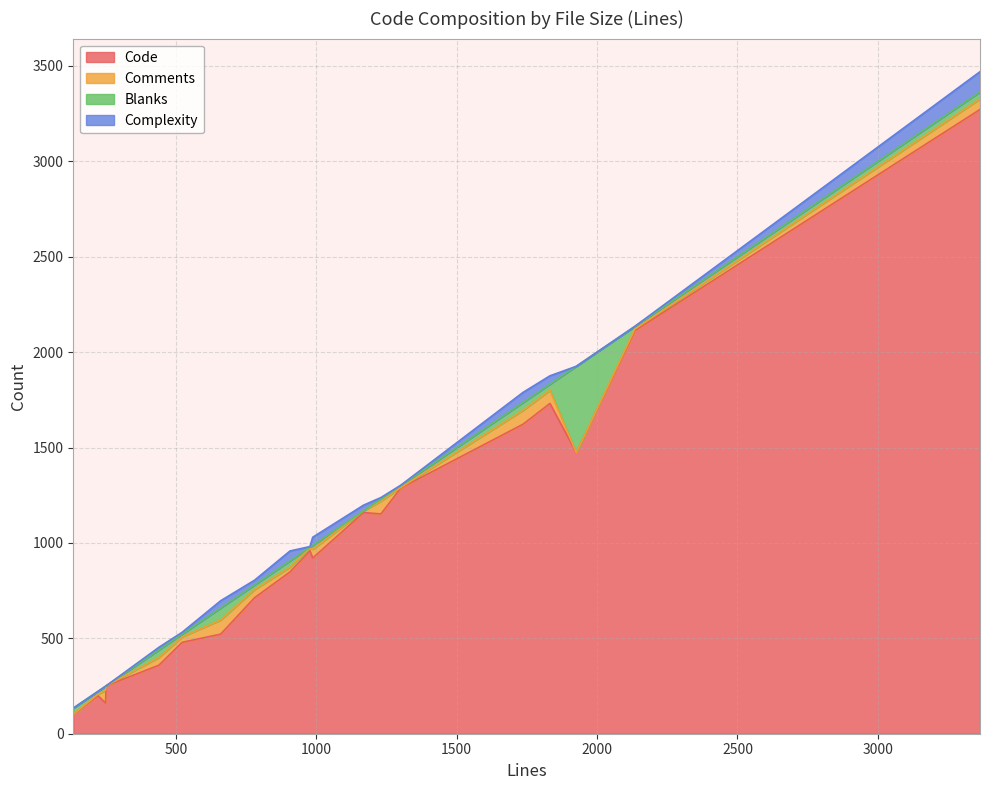

What position from the left is 977?

14